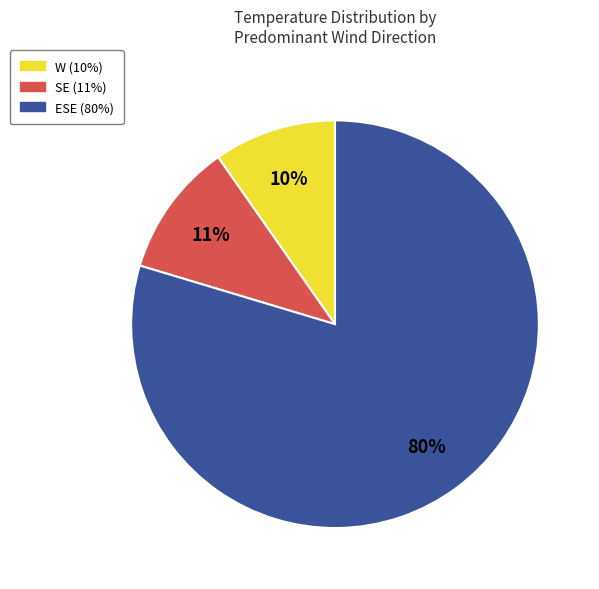

To the nearest percent, what is the average slice percentage?

33%